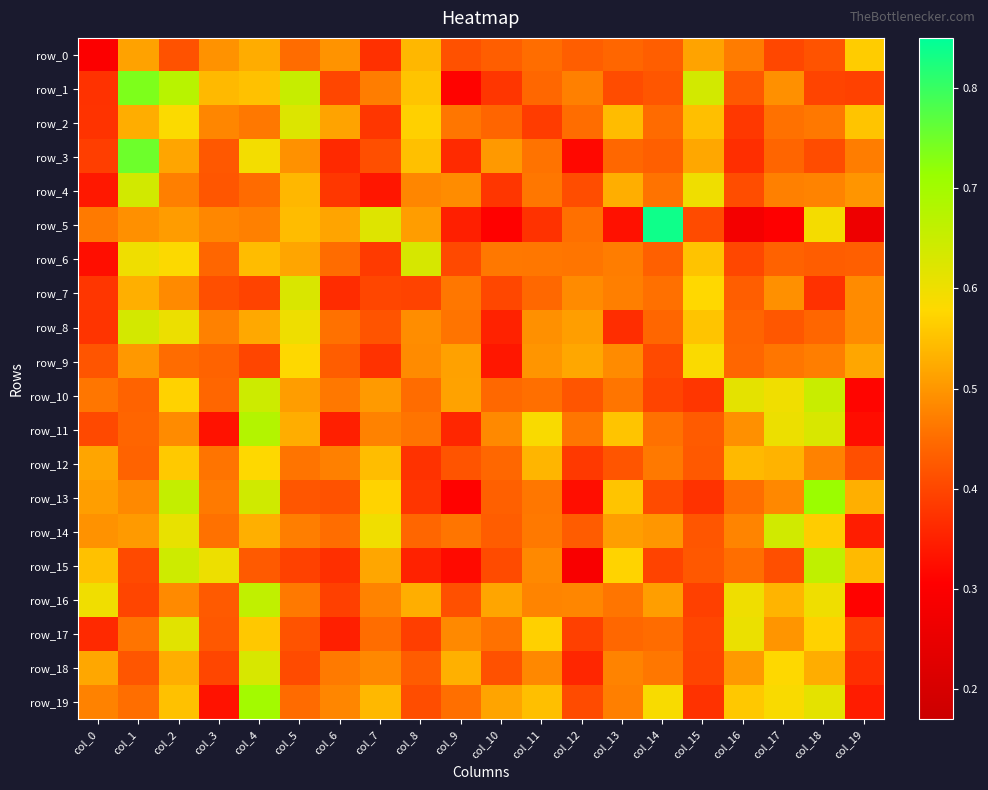

Reading left to right, list all the values displayed in this chart.

row_0: col_0=0.3	col_1=0.5	col_2=0.4	col_3=0.5	col_4=0.5	col_5=0.5	col_6=0.5	col_7=0.4	col_8=0.5	col_9=0.4	col_10=0.4	col_11=0.5	col_12=0.4	col_13=0.4	col_14=0.4	col_15=0.5	col_16=0.5	col_17=0.4	col_18=0.4	col_19=0.6
row_1: col_0=0.4	col_1=0.7	col_2=0.7	col_3=0.5	col_4=0.6	col_5=0.7	col_6=0.4	col_7=0.5	col_8=0.6	col_9=0.3	col_10=0.4	col_11=0.4	col_12=0.5	col_13=0.4	col_14=0.4	col_15=0.6	col_16=0.4	col_17=0.5	col_18=0.4	col_19=0.4
row_2: col_0=0.4	col_1=0.5	col_2=0.6	col_3=0.5	col_4=0.5	col_5=0.6	col_6=0.5	col_7=0.4	col_8=0.6	col_9=0.5	col_10=0.4	col_11=0.4	col_12=0.5	col_13=0.5	col_14=0.4	col_15=0.5	col_16=0.4	col_17=0.5	col_18=0.5	col_19=0.6
row_3: col_0=0.4	col_1=0.8	col_2=0.5	col_3=0.4	col_4=0.6	col_5=0.5	col_6=0.4	col_7=0.4	col_8=0.5	col_9=0.4	col_10=0.5	col_11=0.5	col_12=0.3	col_13=0.4	col_14=0.4	col_15=0.5	col_16=0.4	col_17=0.4	col_18=0.4	col_19=0.5
row_4: col_0=0.3	col_1=0.6	col_2=0.5	col_3=0.4	col_4=0.4	col_5=0.5	col_6=0.4	col_7=0.3	col_8=0.5	col_9=0.5	col_10=0.4	col_11=0.5	col_12=0.4	col_13=0.5	col_14=0.5	col_15=0.6	col_16=0.4	col_17=0.5	col_18=0.5	col_19=0.5
row_5: col_0=0.5	col_1=0.5	col_2=0.5	col_3=0.5	col_4=0.5	col_5=0.5	col_6=0.5	col_7=0.6	col_8=0.5	col_9=0.3	col_10=0.3	col_11=0.4	col_12=0.5	col_13=0.3	col_14=0.8	col_15=0.4	col_16=0.3	col_17=0.3	col_18=0.6	col_19=0.3
row_6: col_0=0.3	col_1=0.6	col_2=0.6	col_3=0.4	col_4=0.5	col_5=0.5	col_6=0.4	col_7=0.4	col_8=0.6	col_9=0.4	col_10=0.5	col_11=0.5	col_12=0.5	col_13=0.5	col_14=0.4	col_15=0.6	col_16=0.4	col_17=0.4	col_18=0.4	col_19=0.4
row_7: col_0=0.4	col_1=0.5	col_2=0.5	col_3=0.4	col_4=0.4	col_5=0.6	col_6=0.4	col_7=0.4	col_8=0.4	col_9=0.5	col_10=0.4	col_11=0.4	col_12=0.5	col_13=0.5	col_14=0.5	col_15=0.6	col_16=0.4	col_17=0.5	col_18=0.4	col_19=0.5
row_8: col_0=0.4	col_1=0.6	col_2=0.6	col_3=0.5	col_4=0.5	col_5=0.6	col_6=0.5	col_7=0.4	col_8=0.5	col_9=0.5	col_10=0.4	col_11=0.5	col_12=0.5	col_13=0.4	col_14=0.4	col_15=0.6	col_16=0.4	col_17=0.4	col_18=0.4	col_19=0.5
row_9: col_0=0.4	col_1=0.5	col_2=0.4	col_3=0.4	col_4=0.4	col_5=0.6	col_6=0.4	col_7=0.4	col_8=0.5	col_9=0.5	col_10=0.3	col_11=0.5	col_12=0.5	col_13=0.5	col_14=0.4	col_15=0.6	col_16=0.4	col_17=0.5	col_18=0.5	col_19=0.5
row_10: col_0=0.5	col_1=0.4	col_2=0.6	col_3=0.4	col_4=0.6	col_5=0.5	col_6=0.5	col_7=0.5	col_8=0.4	col_9=0.5	col_10=0.4	col_11=0.5	col_12=0.4	col_13=0.5	col_14=0.4	col_15=0.4	col_16=0.6	col_17=0.6	col_18=0.6	col_19=0.3
row_11: col_0=0.4	col_1=0.4	col_2=0.5	col_3=0.3	col_4=0.7	col_5=0.5	col_6=0.3	col_7=0.5	col_8=0.5	col_9=0.4	col_10=0.5	col_11=0.6	col_12=0.5	col_13=0.6	col_14=0.5	col_15=0.4	col_16=0.5	col_17=0.6	col_18=0.6	col_19=0.3
row_12: col_0=0.5	col_1=0.4	col_2=0.6	col_3=0.5	col_4=0.6	col_5=0.5	col_6=0.5	col_7=0.5	col_8=0.4	col_9=0.4	col_10=0.4	col_11=0.5	col_12=0.4	col_13=0.4	col_14=0.5	col_15=0.4	col_16=0.5	col_17=0.5	col_18=0.5	col_19=0.4
row_13: col_0=0.5	col_1=0.5	col_2=0.7	col_3=0.5	col_4=0.6	col_5=0.4	col_6=0.4	col_7=0.6	col_8=0.4	col_9=0.3	col_10=0.4	col_11=0.5	col_12=0.3	col_13=0.6	col_14=0.4	col_15=0.4	col_16=0.5	col_17=0.5	col_18=0.7	col_19=0.5
row_14: col_0=0.5	col_1=0.5	col_2=0.6	col_3=0.5	col_4=0.5	col_5=0.5	col_6=0.5	col_7=0.6	col_8=0.4	col_9=0.5	col_10=0.4	col_11=0.5	col_12=0.4	col_13=0.5	col_14=0.5	col_15=0.4	col_16=0.5	col_17=0.6	col_18=0.6	col_19=0.3
row_15: col_0=0.5	col_1=0.4	col_2=0.6	col_3=0.6	col_4=0.4	col_5=0.4	col_6=0.4	col_7=0.5	col_8=0.4	col_9=0.3	col_10=0.4	col_11=0.5	col_12=0.3	col_13=0.6	col_14=0.4	col_15=0.4	col_16=0.5	col_17=0.4	col_18=0.7	col_19=0.5
row_16: col_0=0.6	col_1=0.4	col_2=0.5	col_3=0.4	col_4=0.7	col_5=0.5	col_6=0.4	col_7=0.5	col_8=0.5	col_9=0.4	col_10=0.5	col_11=0.5	col_12=0.5	col_13=0.5	col_14=0.5	col_15=0.4	col_16=0.6	col_17=0.5	col_18=0.6	col_19=0.3
row_17: col_0=0.4	col_1=0.5	col_2=0.6	col_3=0.4	col_4=0.6	col_5=0.4	col_6=0.3	col_7=0.5	col_8=0.4	col_9=0.5	col_10=0.5	col_11=0.6	col_12=0.4	col_13=0.4	col_14=0.4	col_15=0.4	col_16=0.6	col_17=0.5	col_18=0.6	col_19=0.4
row_18: col_0=0.5	col_1=0.4	col_2=0.5	col_3=0.4	col_4=0.6	col_5=0.4	col_6=0.5	col_7=0.5	col_8=0.4	col_9=0.5	col_10=0.4	col_11=0.5	col_12=0.4	col_13=0.5	col_14=0.5	col_15=0.4	col_16=0.5	col_17=0.6	col_18=0.5	col_19=0.4
row_19: col_0=0.5	col_1=0.5	col_2=0.6	col_3=0.3	col_4=0.7	col_5=0.4	col_6=0.5	col_7=0.5	col_8=0.4	col_9=0.5	col_10=0.5	col_11=0.5	col_12=0.4	col_13=0.5	col_14=0.6	col_15=0.4	col_16=0.6	col_17=0.6	col_18=0.6	col_19=0.3